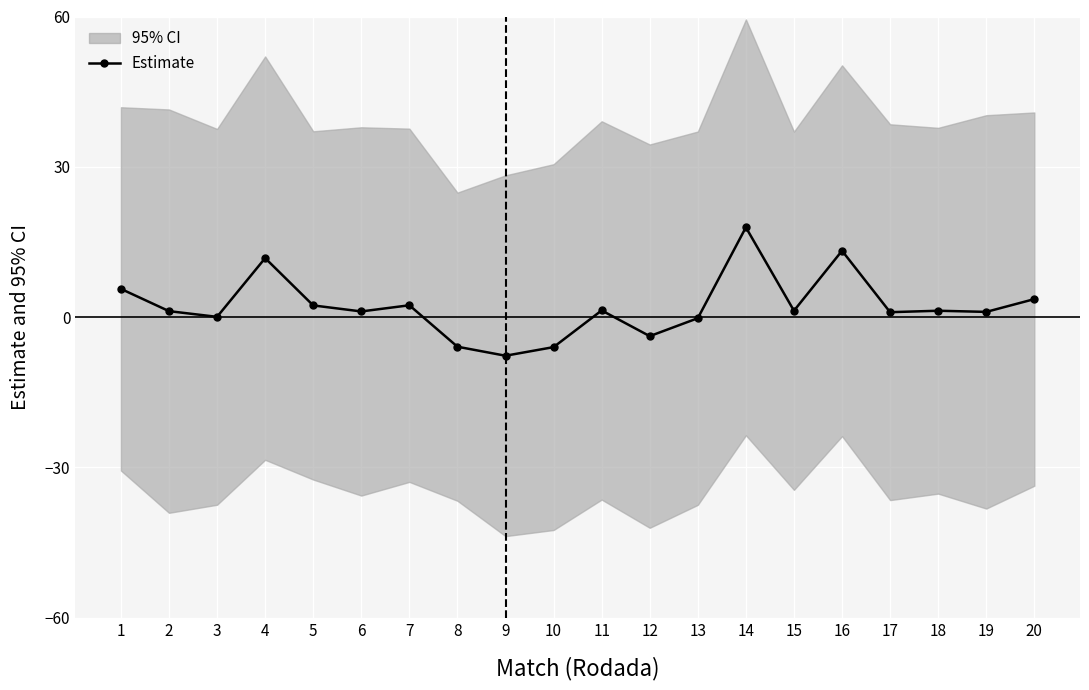

List the labels in order of value, smallest first.

9, 10, 8, 12, 13, 3, 17, 19, 6, 2, 15, 18, 11, 5, 7, 20, 1, 4, 16, 14